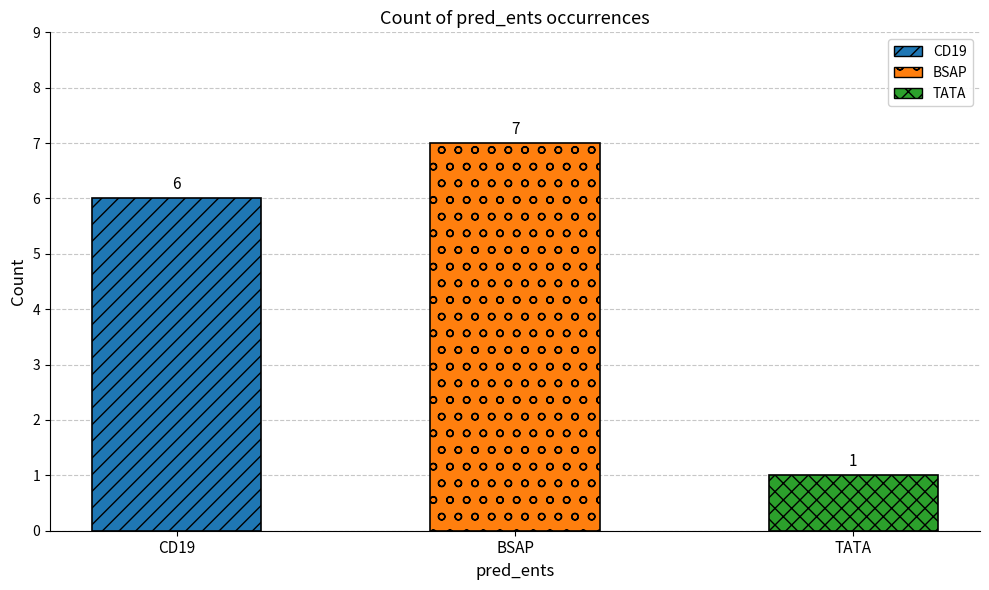

Which series has the widest spread of values?

BSAP